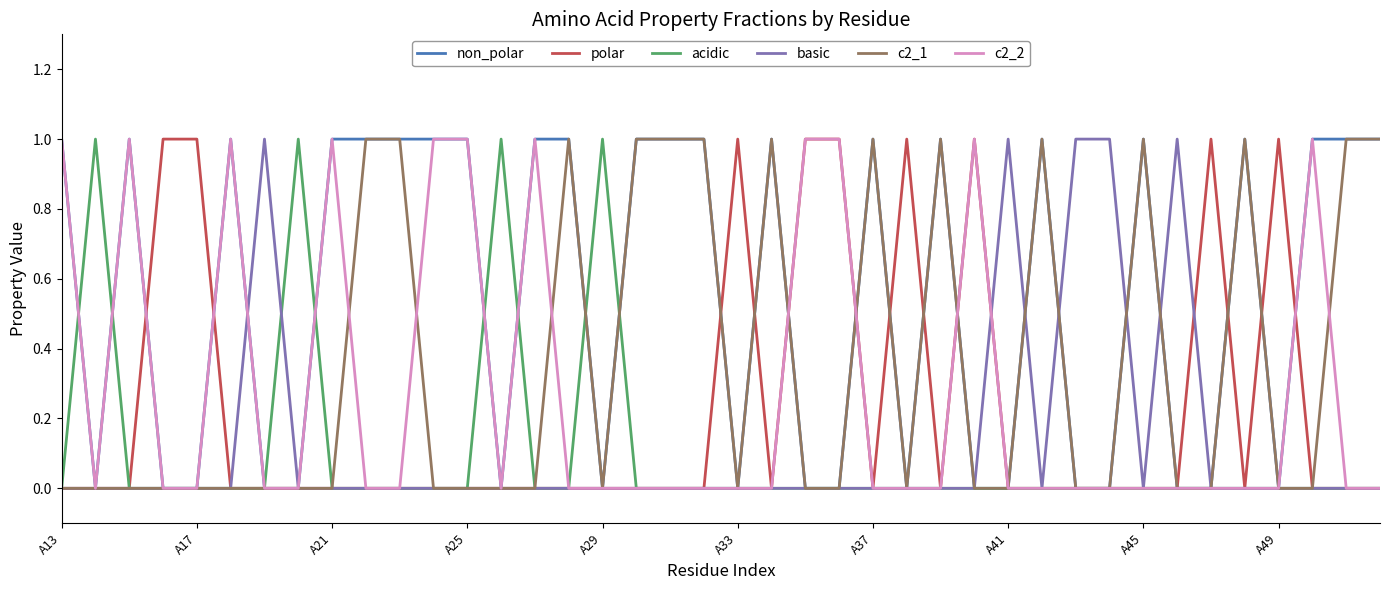

Reading left to right, transcribe all the data shown in this chart.

non_polar: 1	0	1	0	0	1	0	0	1	1	1	1	1	0	1	1	0	1	1	1	0	1	0	0	1	0	1	0	0	1	0	0	1	0	0	1	0	1	1	1
polar: 0	0	0	1	1	0	0	0	0	0	0	0	0	0	0	0	0	0	0	0	1	0	1	1	0	1	0	1	0	0	0	0	0	0	1	0	1	0	0	0
acidic: 0	1	0	0	0	0	0	1	0	0	0	0	0	1	0	0	1	0	0	0	0	0	0	0	0	0	0	0	0	0	0	0	0	0	0	0	0	0	0	0
basic: 0	0	0	0	0	0	1	0	0	0	0	0	0	0	0	0	0	0	0	0	0	0	0	0	0	0	0	0	1	0	1	1	0	1	0	0	0	0	0	0
c2_1: 0	0	0	0	0	0	0	0	0	1	1	0	0	0	0	1	0	1	1	1	0	1	0	0	1	0	1	0	0	1	0	0	1	0	0	1	0	0	1	1
c2_2: 1	0	1	0	0	1	0	0	1	0	0	1	1	0	1	0	0	0	0	0	0	0	1	1	0	0	0	1	0	0	0	0	0	0	0	0	0	1	0	0